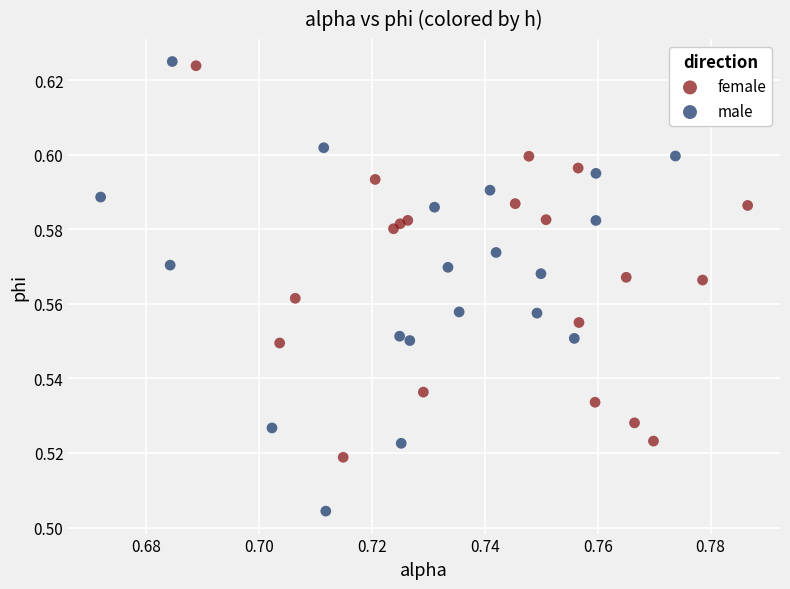

Which series contains the lowest Y value?

male